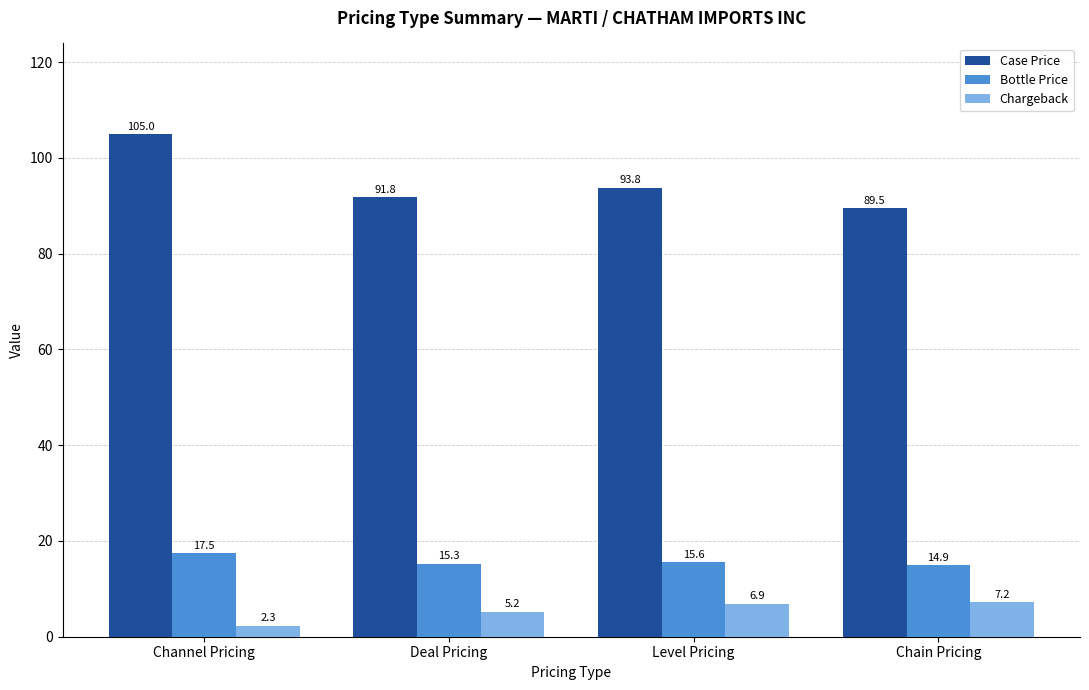

What is the sum of the Chargeback values at Level Pricing and Channel Pricing?

9.2